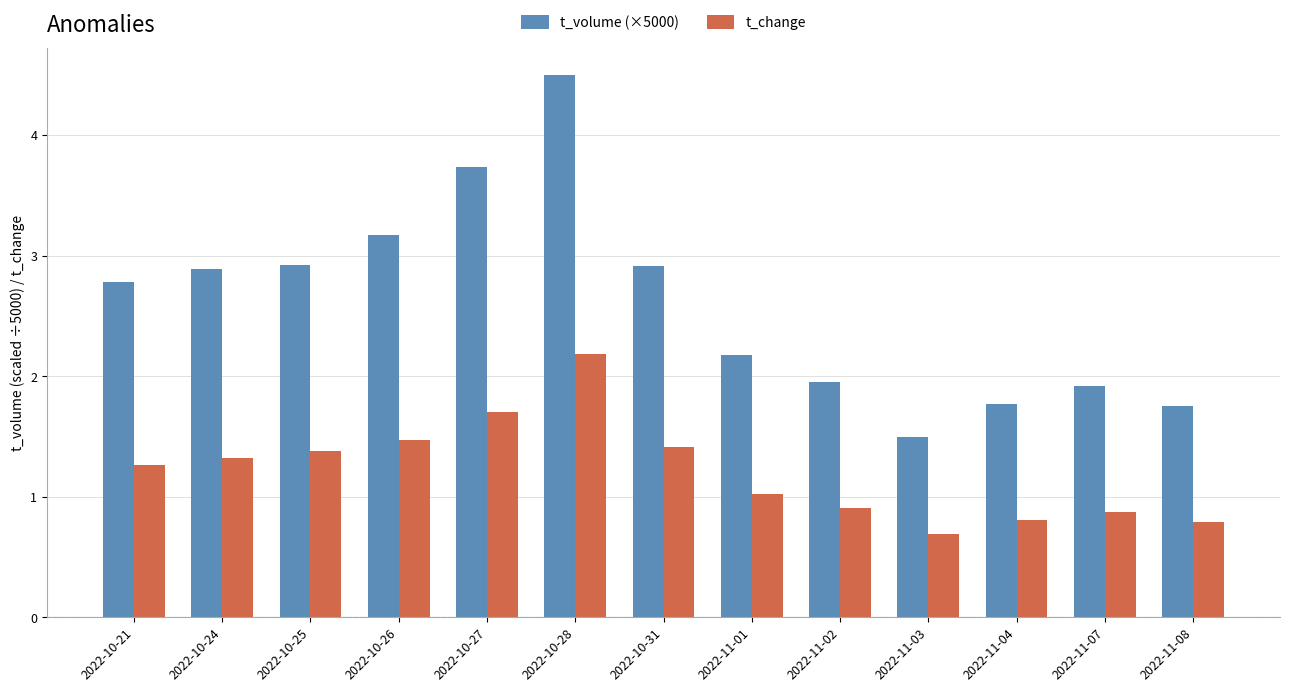

The t_change series shows 0.9 at 2022-11-07. True or false?

True